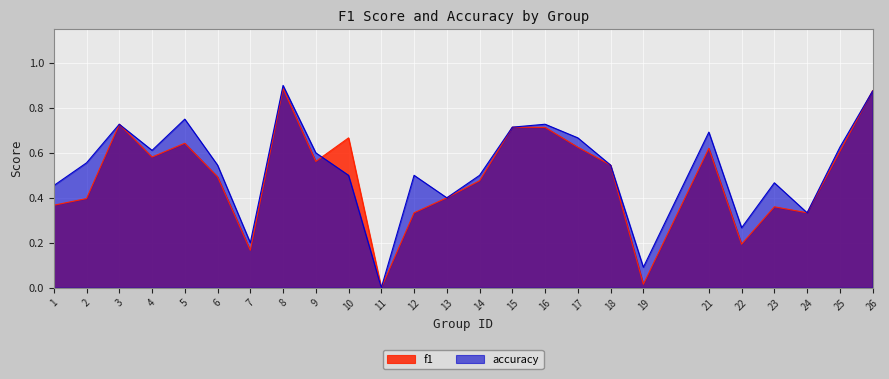

Between which two adjacent categories do accuracy and f1 first intersect?

9 and 10